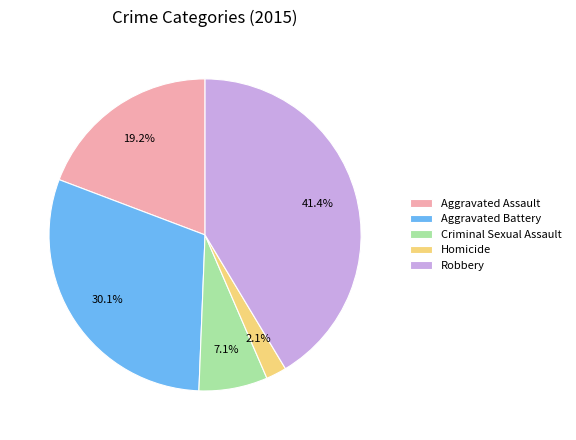

Rank the categories by value from lowest to highest.

Homicide, Criminal Sexual Assault, Aggravated Assault, Aggravated Battery, Robbery